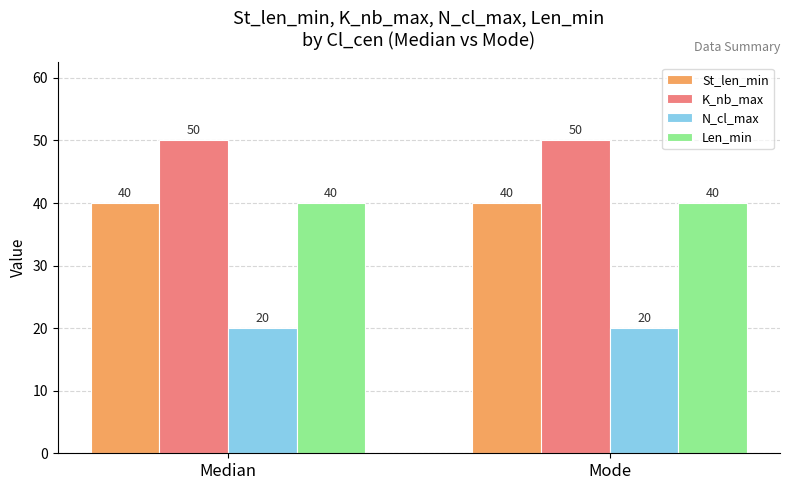

What is the label of the 1st bar from the left?

Median